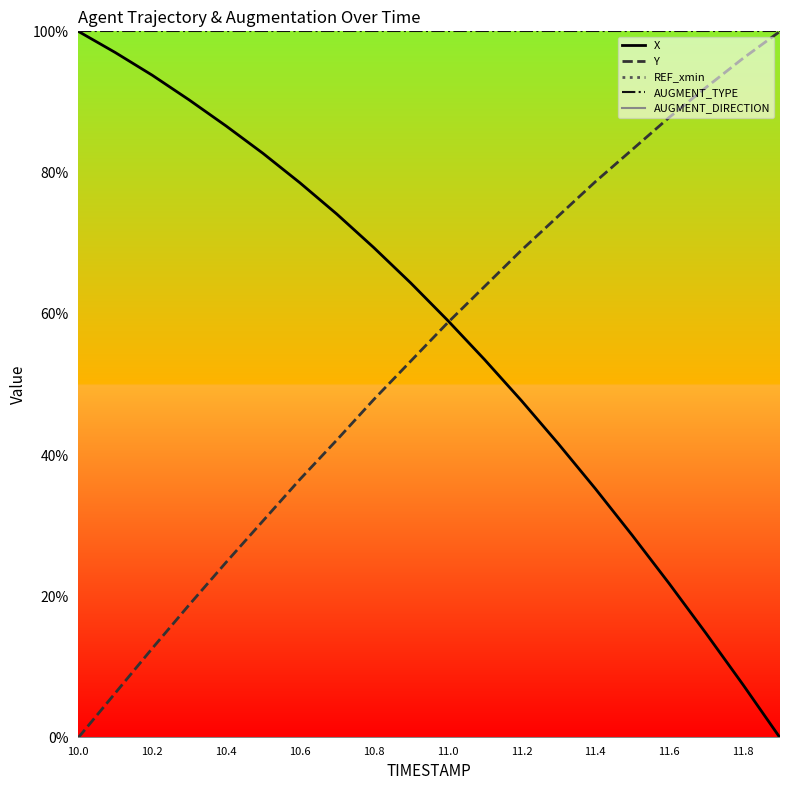

Does the chart have visible grid lines?

No